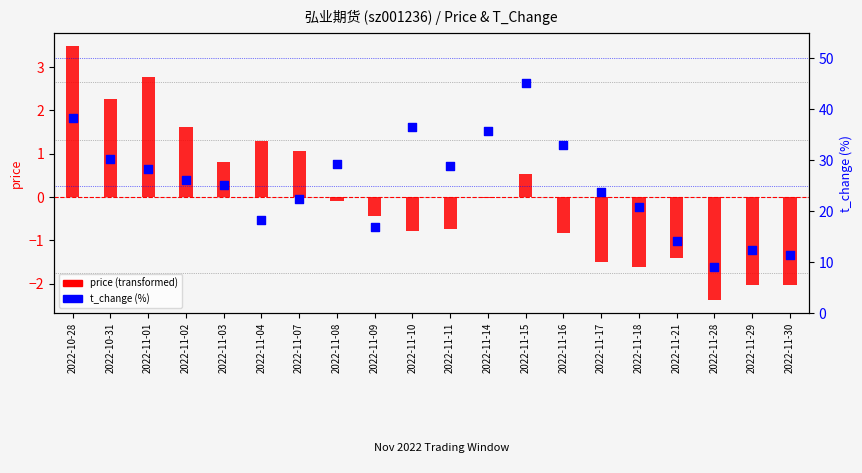

Which series has the largest Y range (max minus min)?

t_change (%)